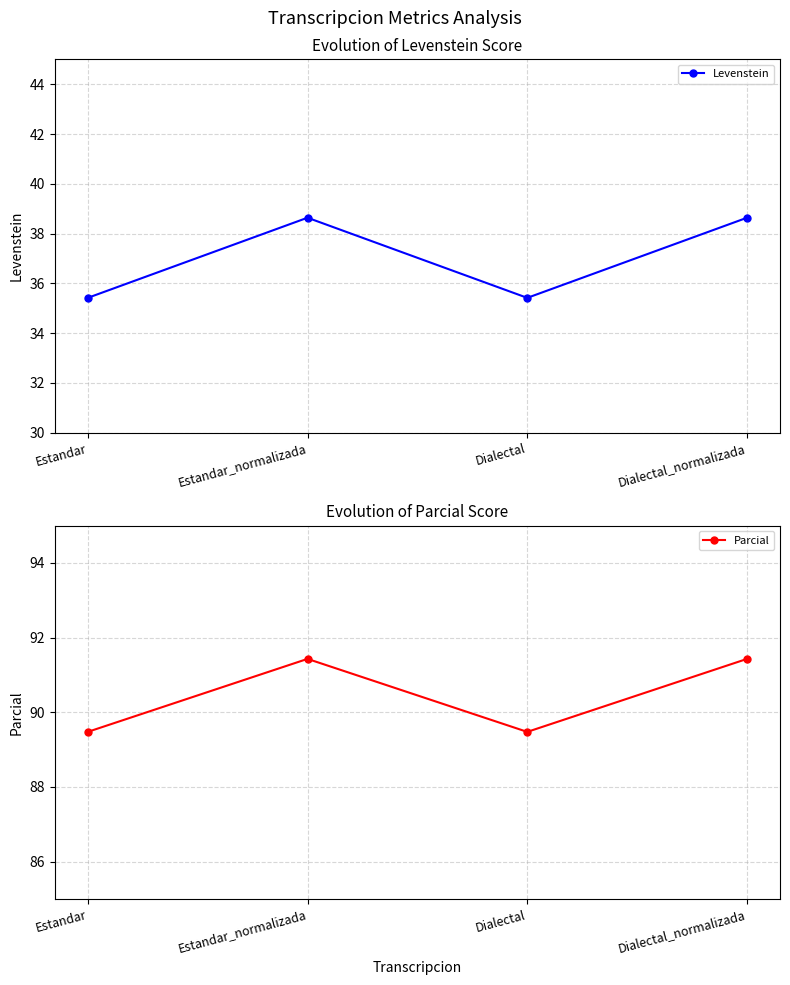

At how many categories does at least one series exceed 81?

4